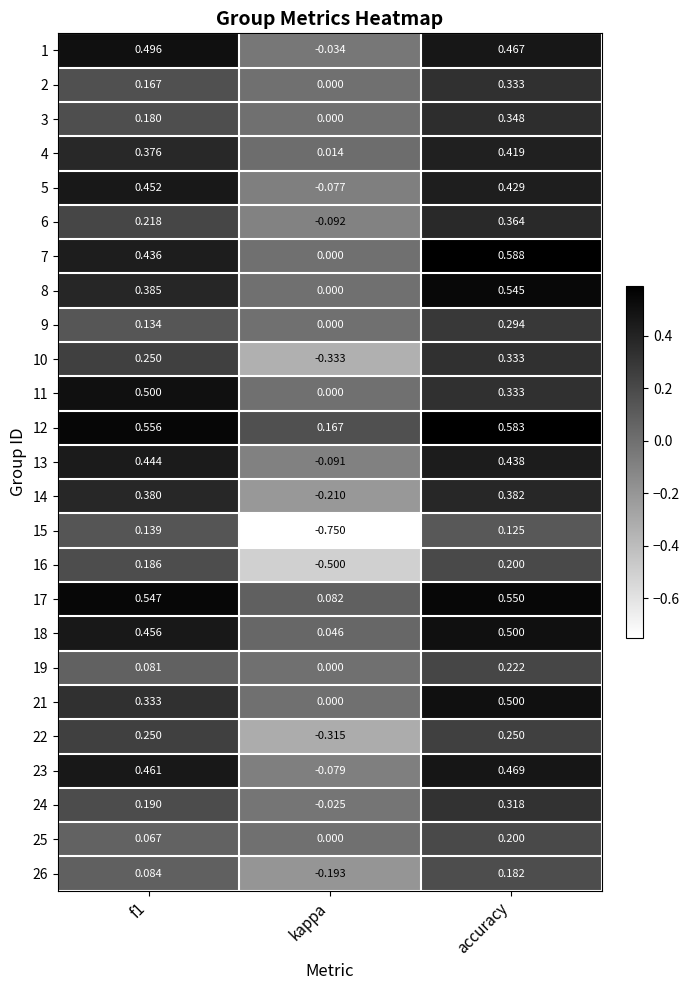

How many negative values does the 6 series have?

1